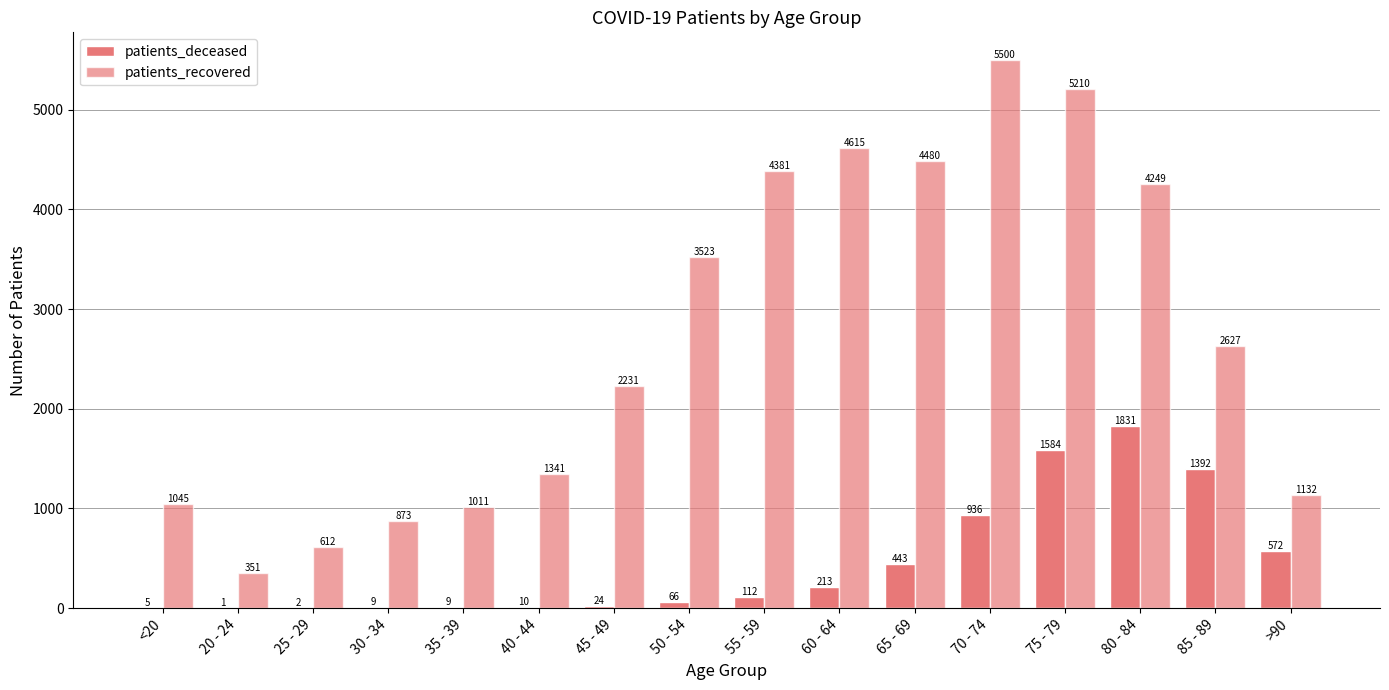

Are the bars horizontal?

No